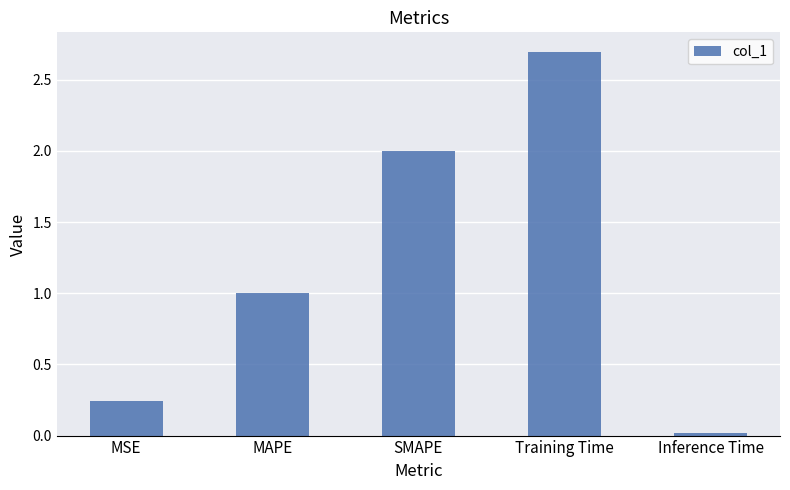

The chart shows a value of 0.0 at Inference Time. True or false?

True